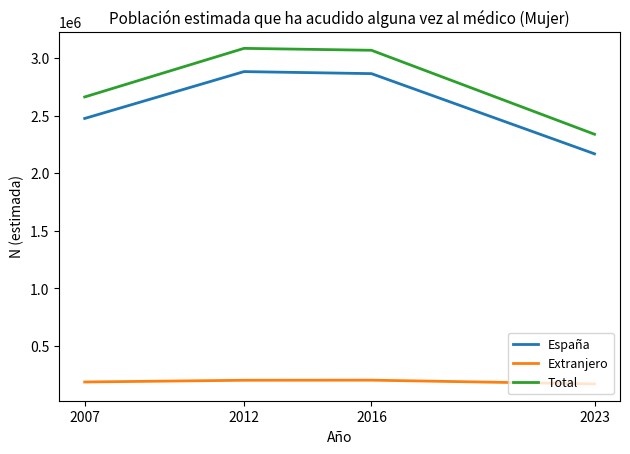

What are all the series names shown in the legend?

España, Extranjero, Total